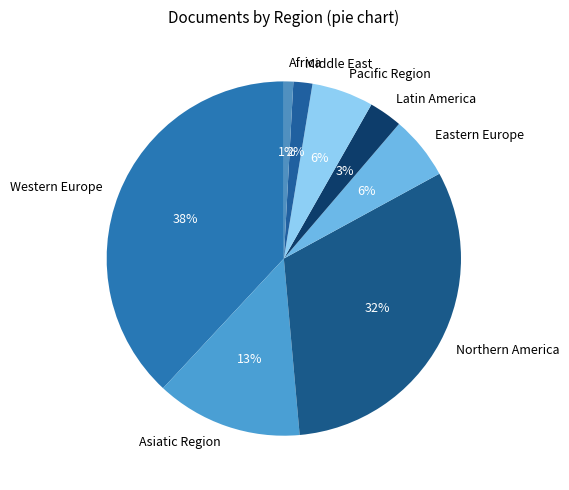

Combined, do Asiatic Region and Western Europe account for over 50%?

Yes